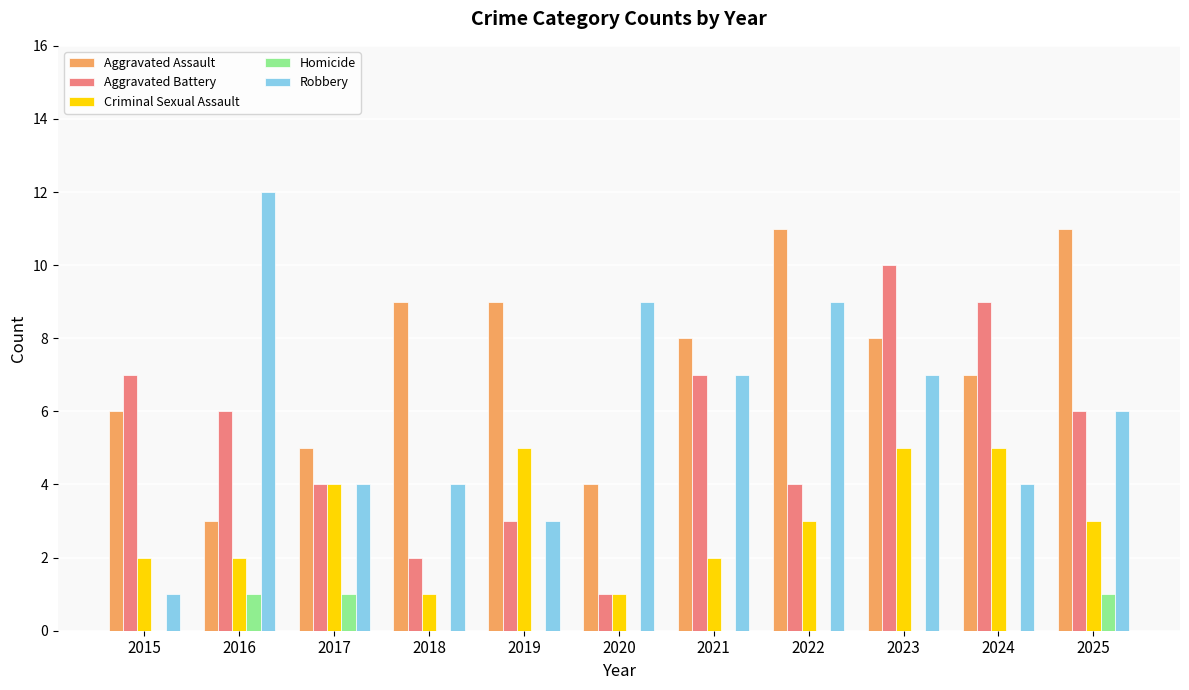

Is it true that Aggravated Battery equals 8 at 2025?

False